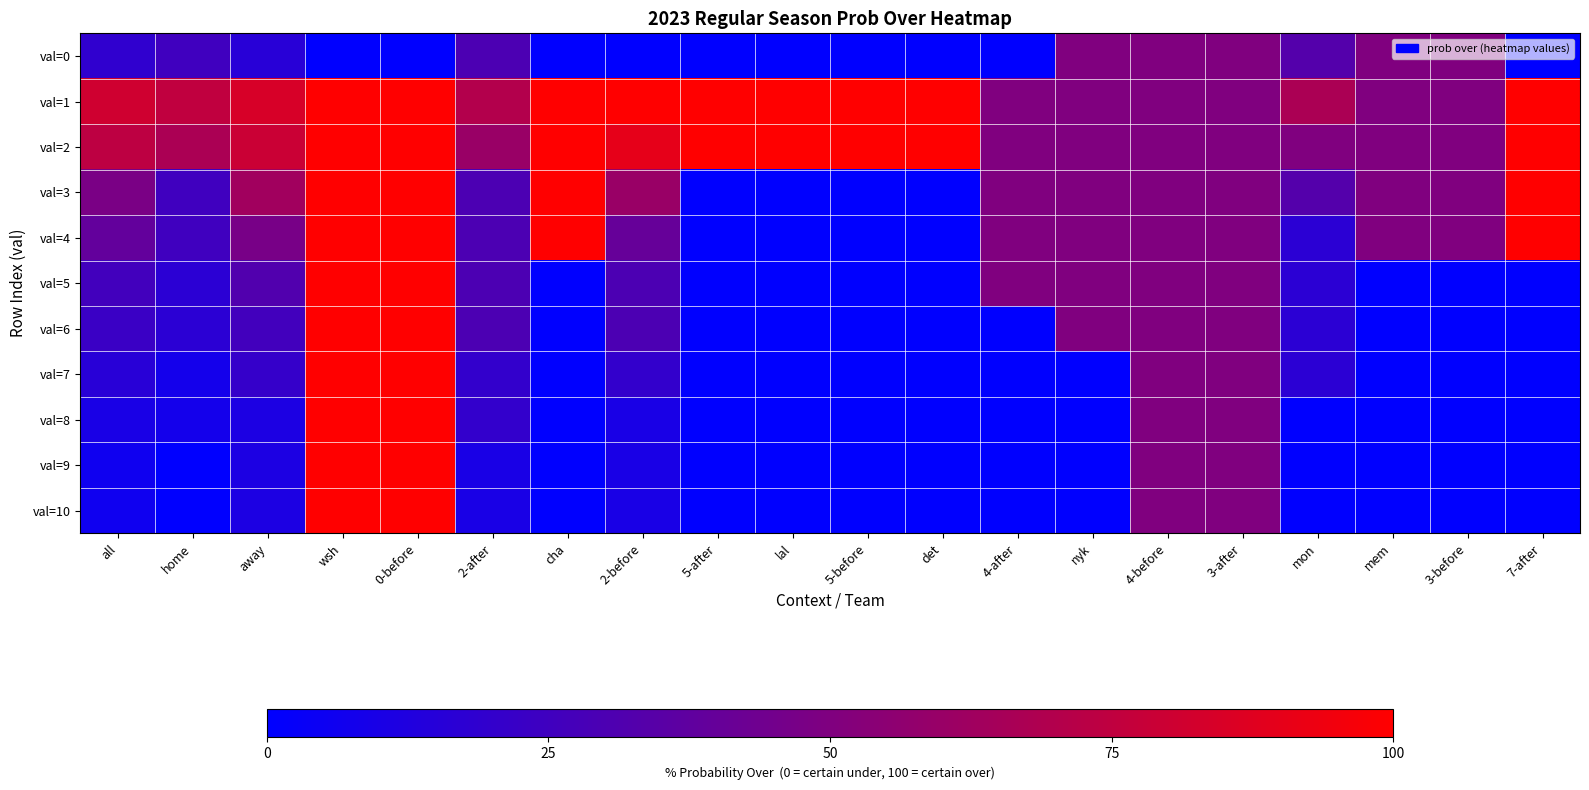

Which has a higher value, home or all?

home